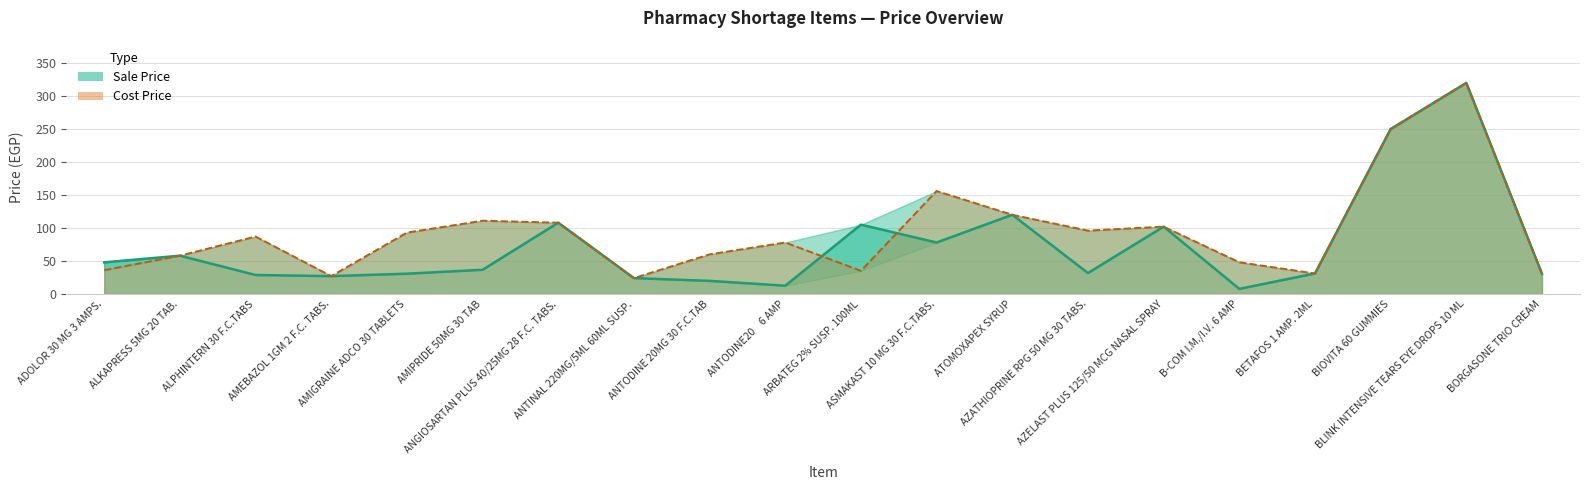

Where is the first local maximum for Sale Price?

ALKAPRESS 5MG 20 TAB.